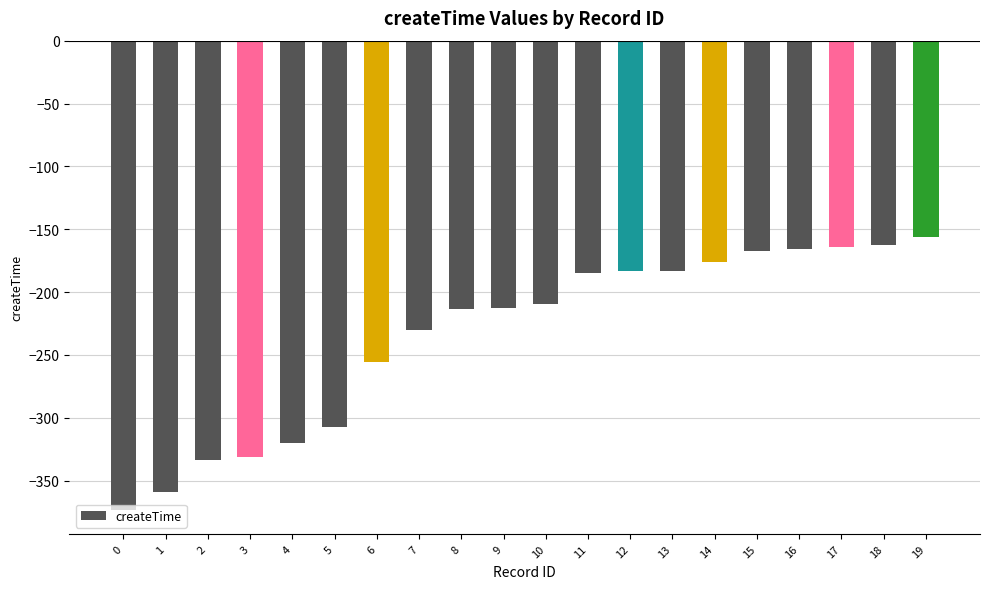

True or false: the data shows -260.4 at 11.

False